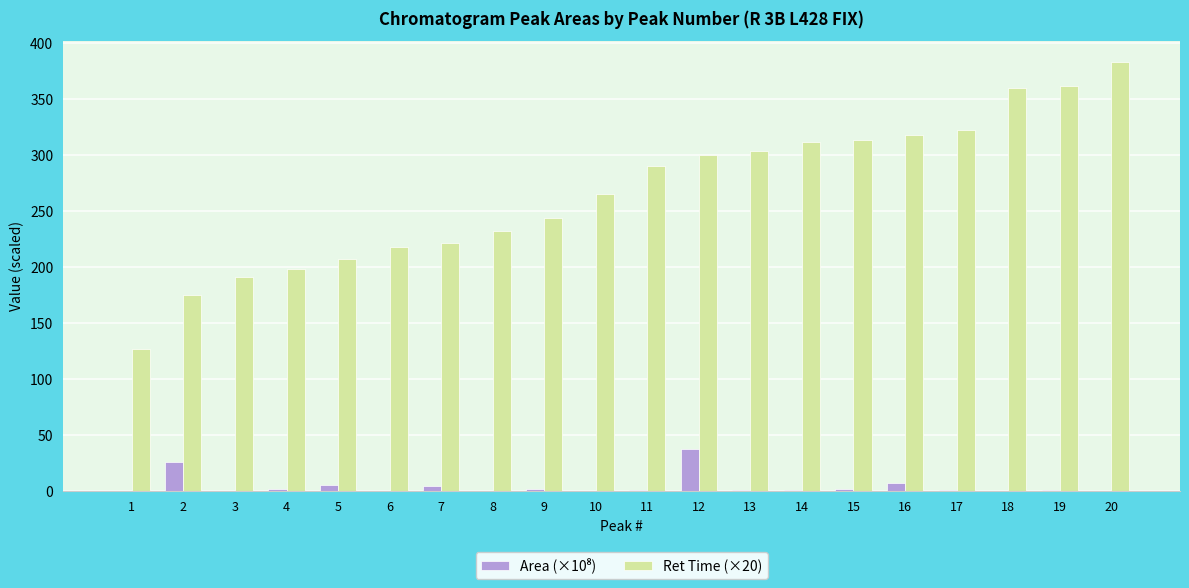

What is the maximum value shown in the chart?

382.8